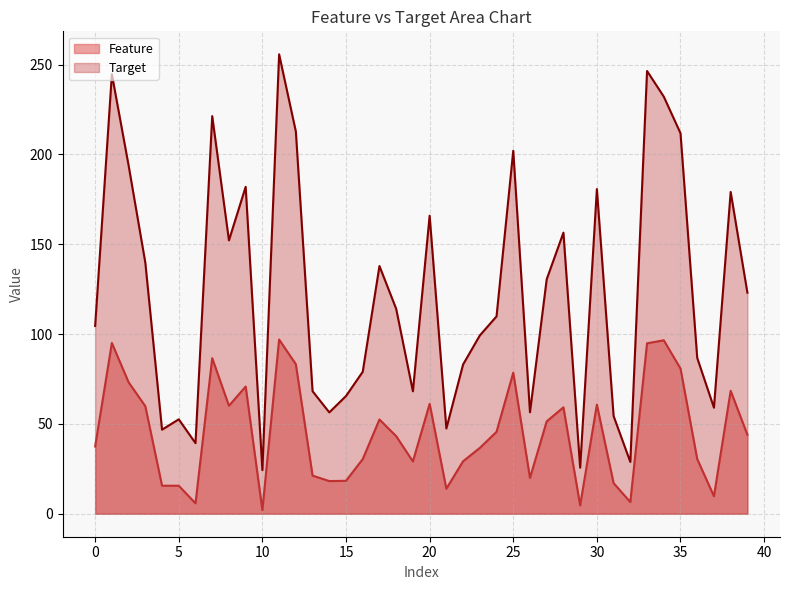

True or false: Target has more than 2 points higher than both neighbors.

True